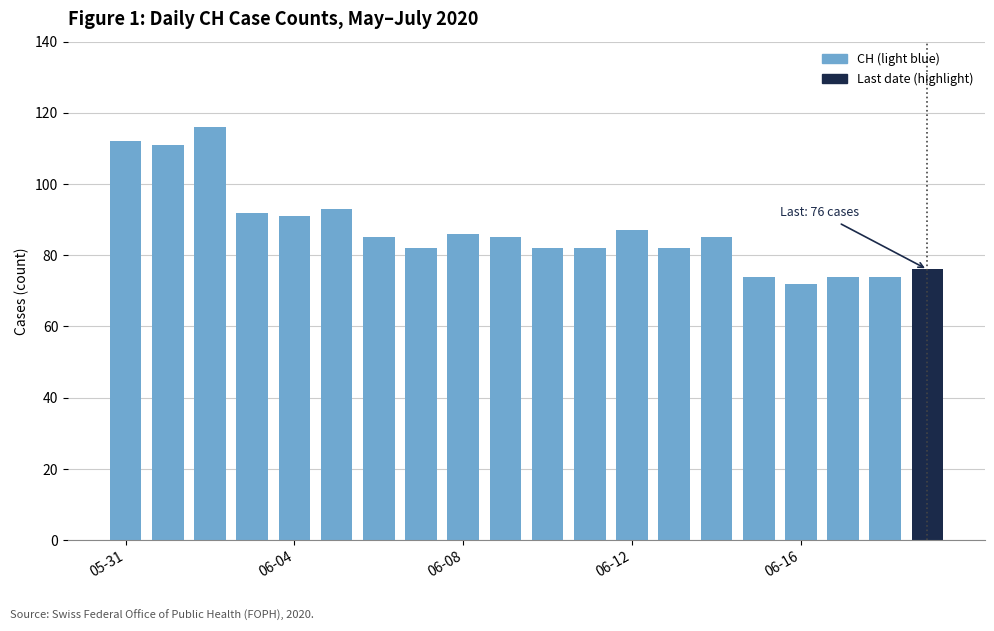

What is the maximum value shown in the chart?

116